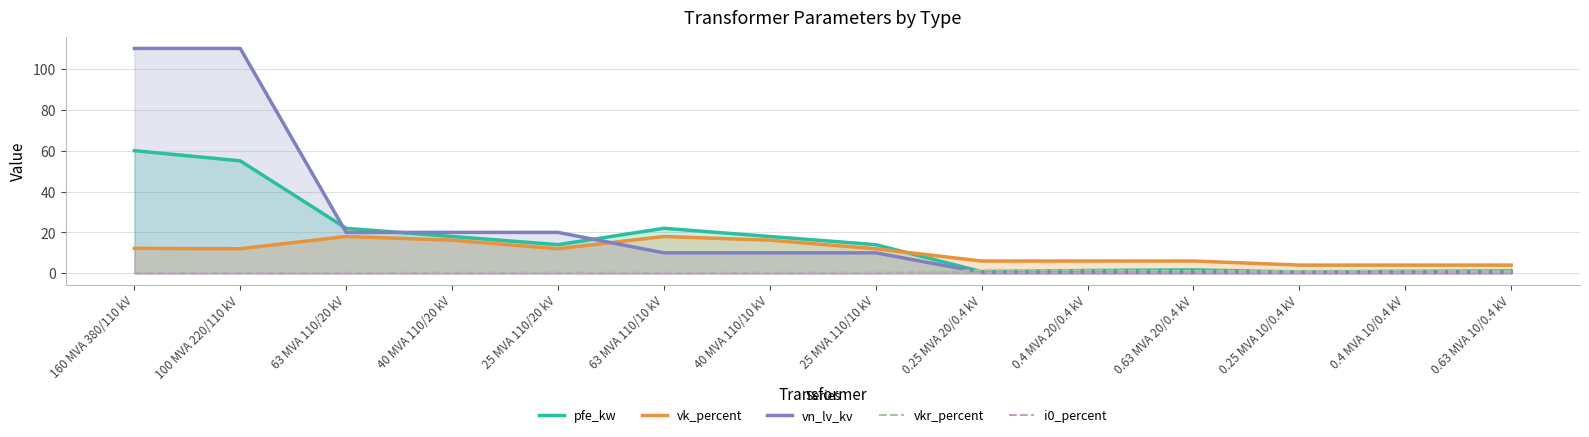

How many interior local valleys does the vk_percent series have?

2